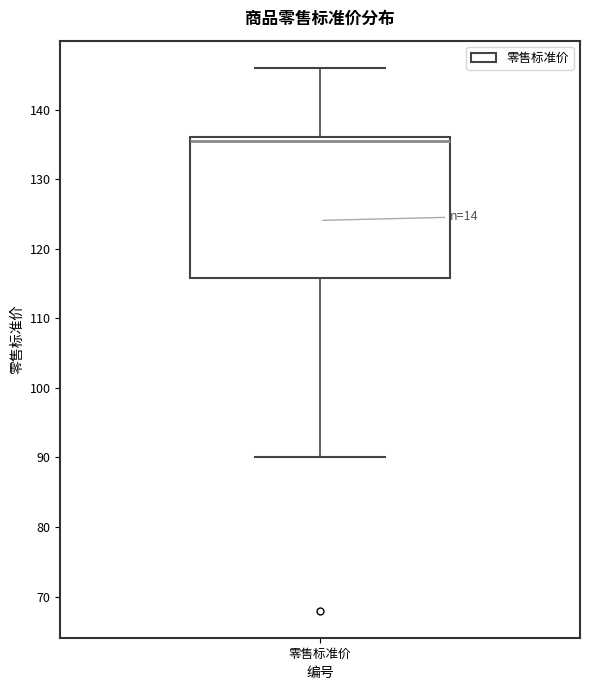

Transcribe this box plot: give where the median line is, the range the box spans, and where the two whiskers end, as read against the y-axis. The values are not printed on the chart, so give them approximately, as read against the axis.

median 136 (just below the box's upper edge), box 116 to 136, whiskers 90 to 146